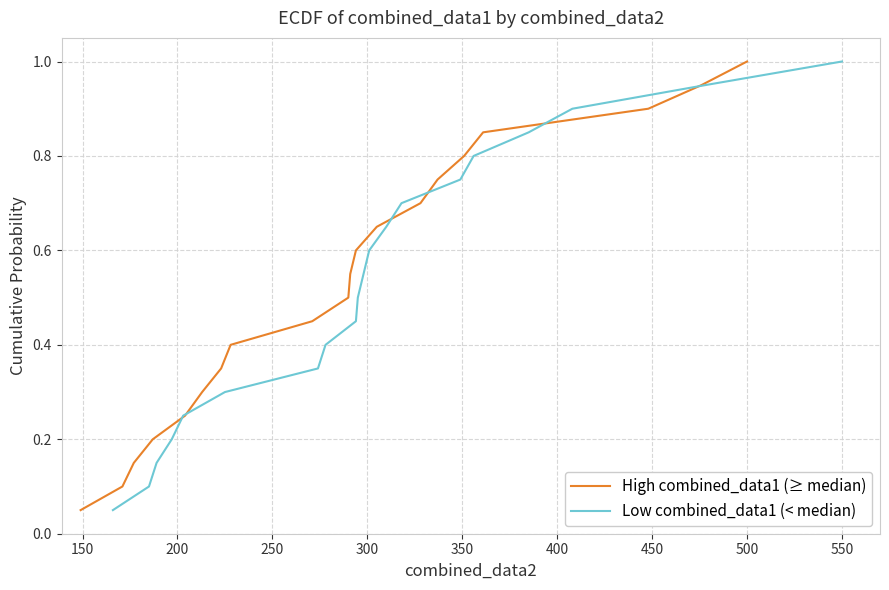

What is the value of the Low combined_data1 (< median) point at the 20th from the left?

1.0